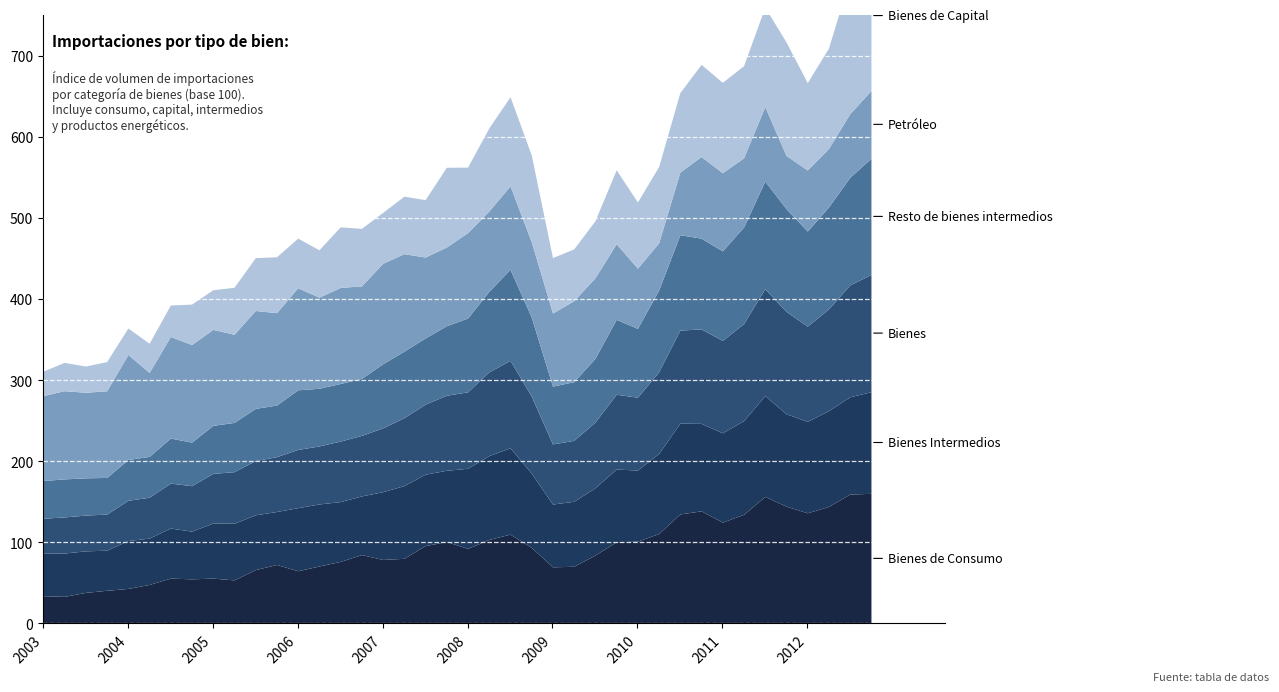

Does the chart display data point markers on the line(s)?

No